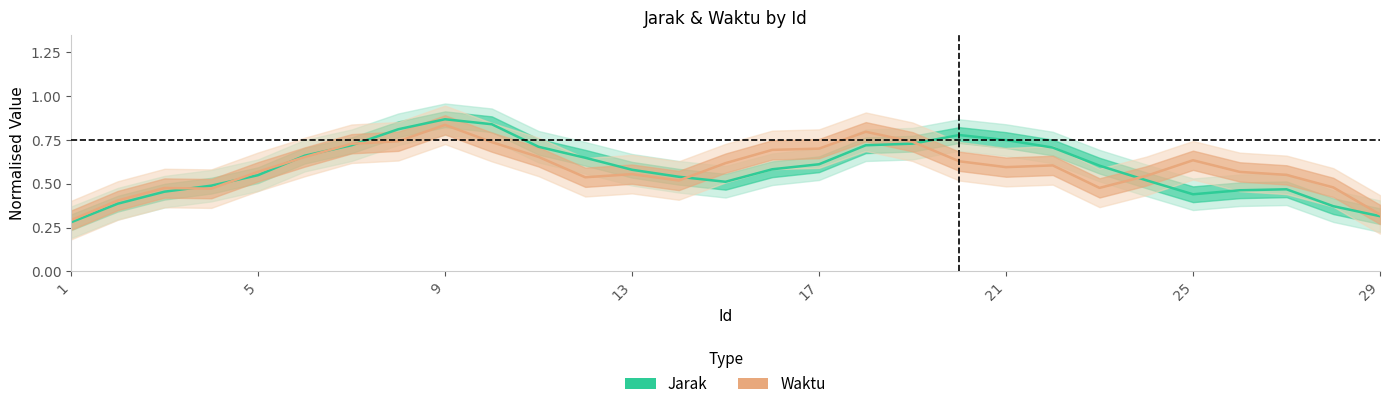

Does the chart have visible grid lines?

No